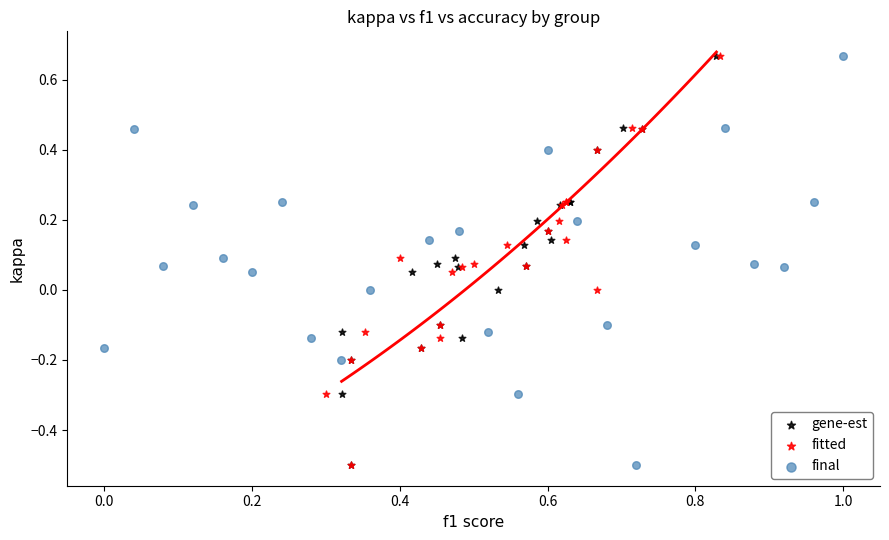

What are all the series names shown in the legend?

gene-est, fitted, final